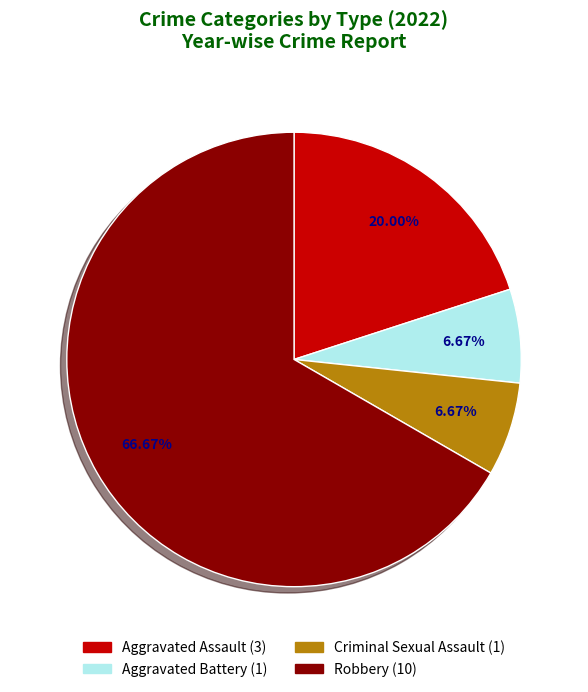

Is there a majority slice in this chart?

Yes